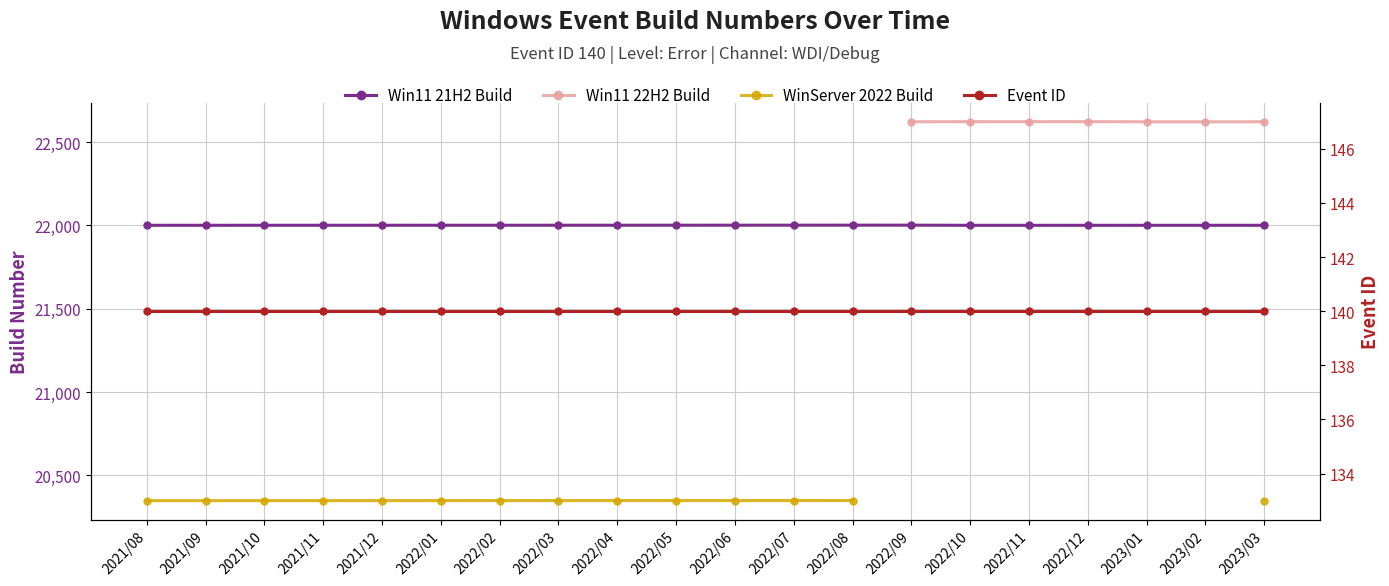

What is the label of the 1st point from the right?

2023/03